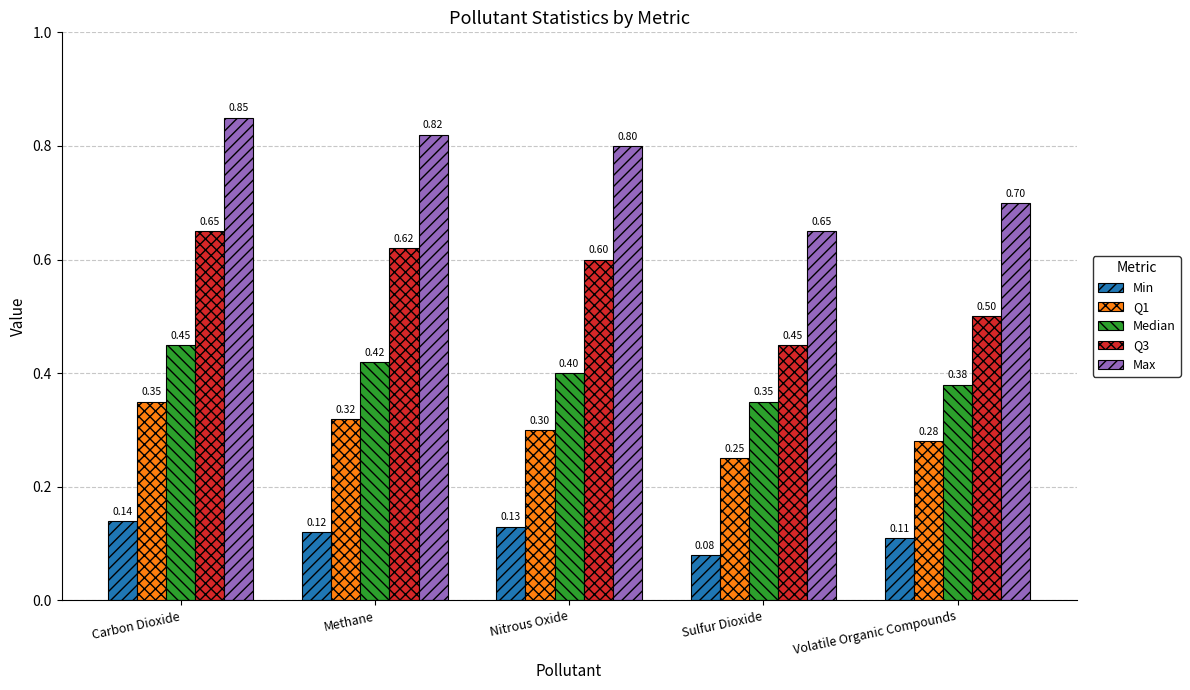

How many data points does each series have?

5